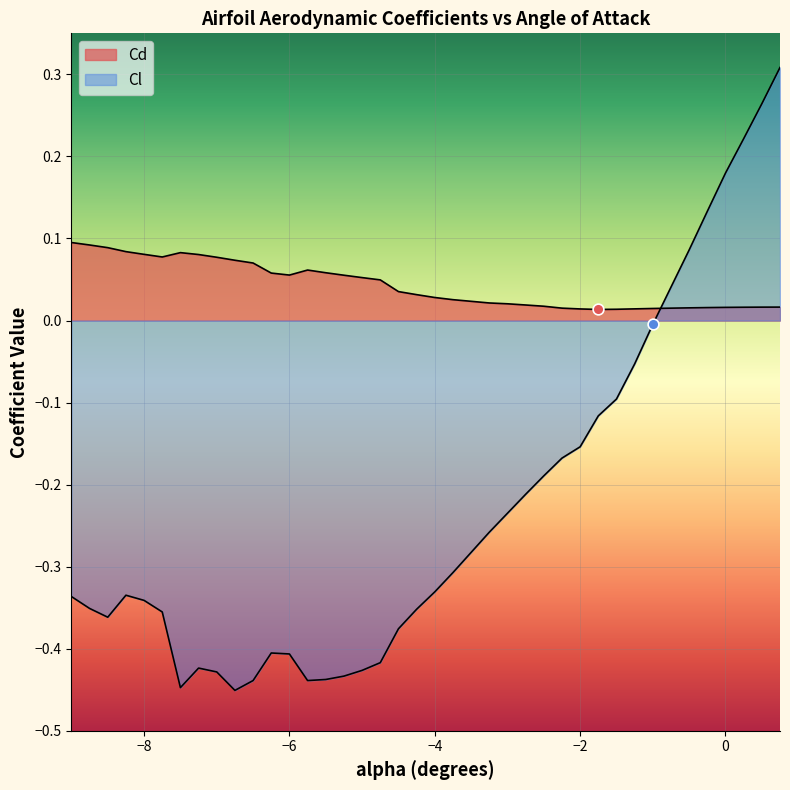

Which series has the widest spread of Y values?

Cl_vals